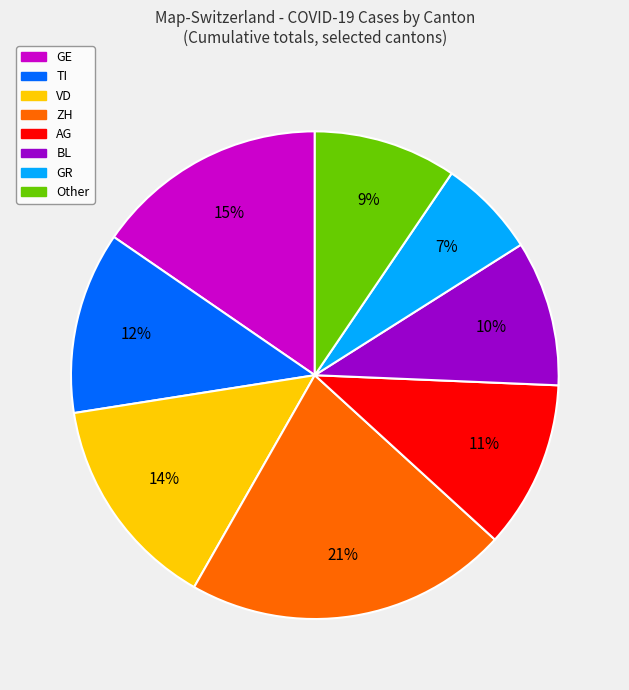

Is there a majority slice in this chart?

No